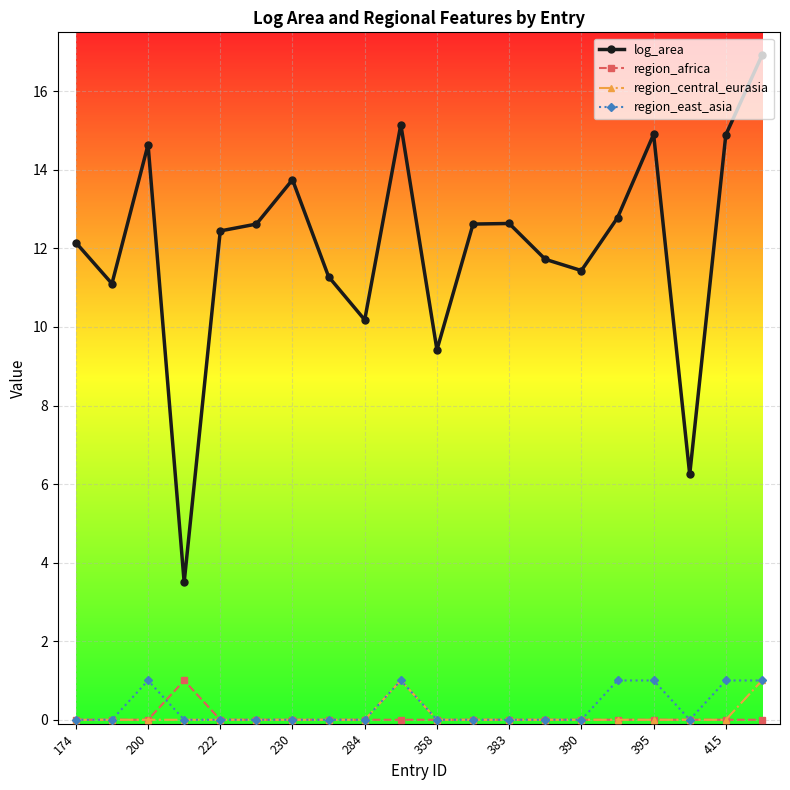

Which series has the largest total across all categories?

log_area